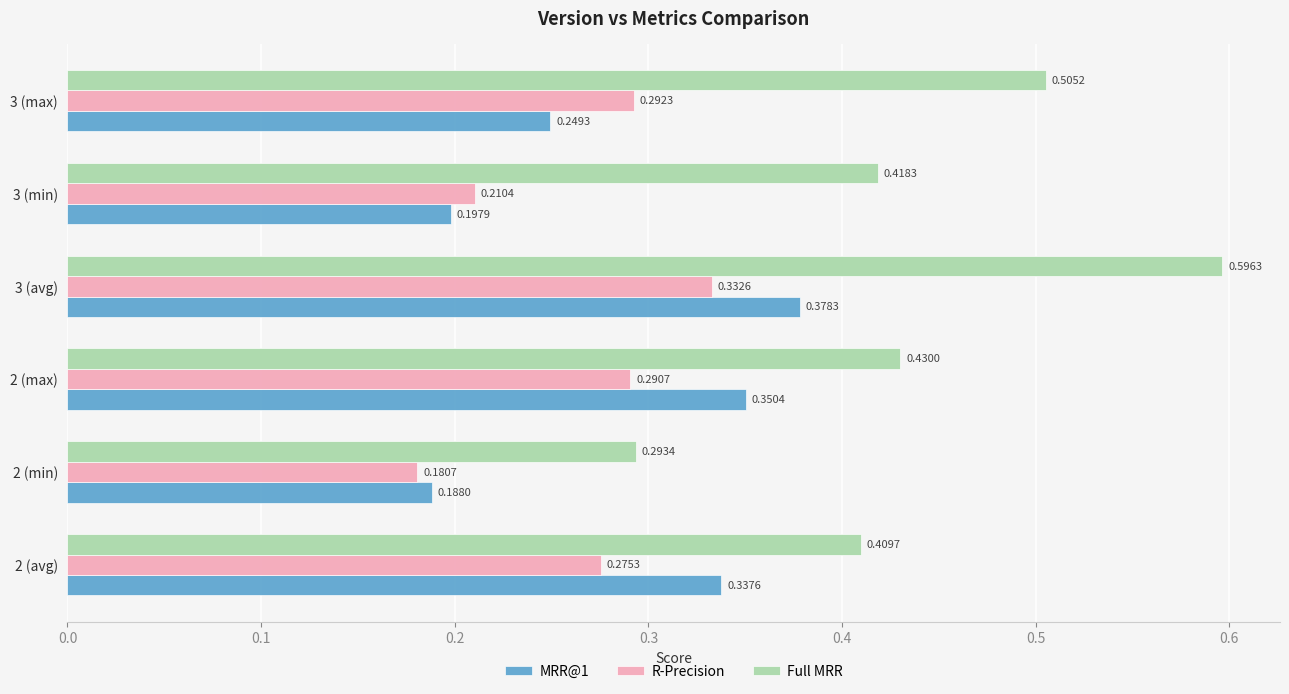

Rank the categories by MRR@1 value from highest to lowest.

3 (avg), 2 (max), 2 (avg), 3 (max), 3 (min), 2 (min)